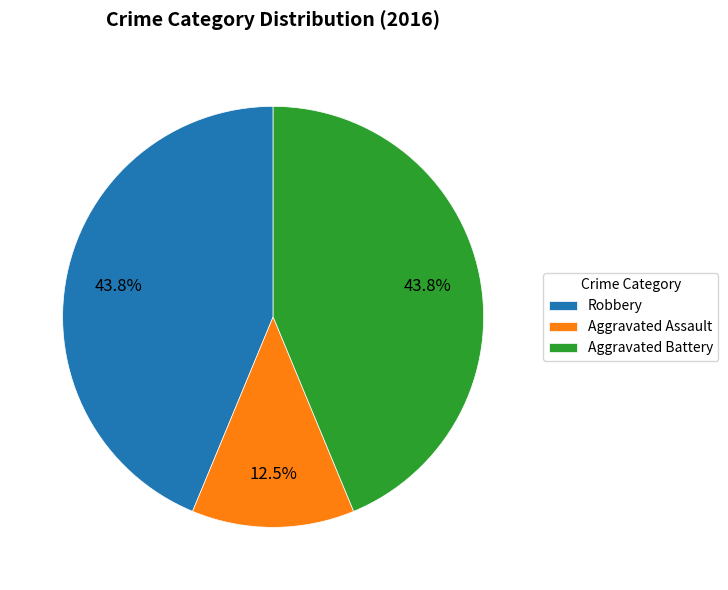

To the nearest percent, what is the average slice percentage?

33%